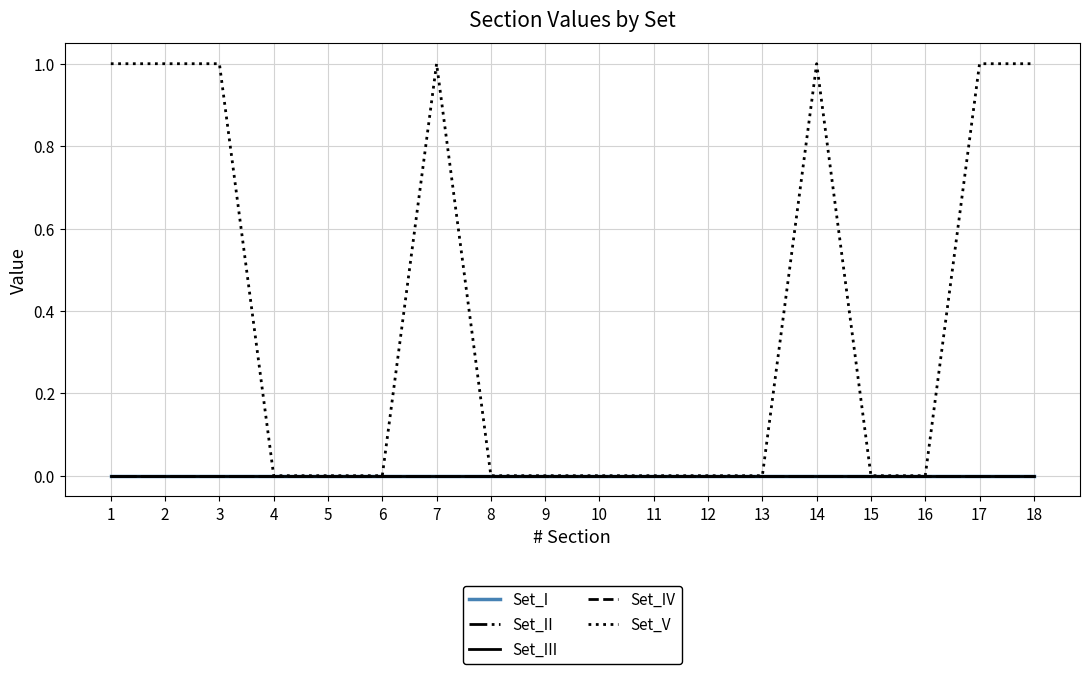

Does the chart have visible grid lines?

Yes